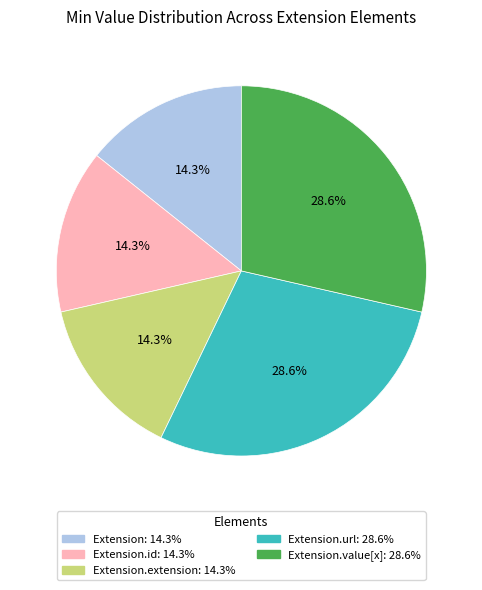

To the nearest percent, what is the difference between the largest and smallest slice percentages?

14%